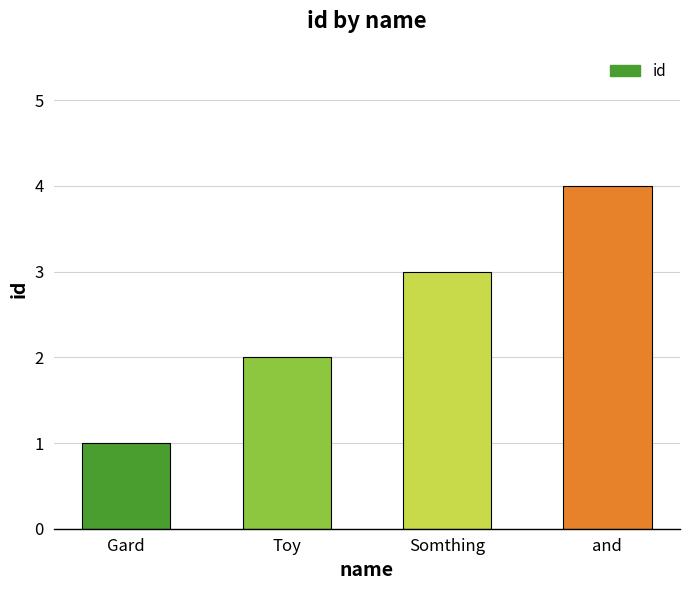

Between Toy and Gard, which is larger?

Toy